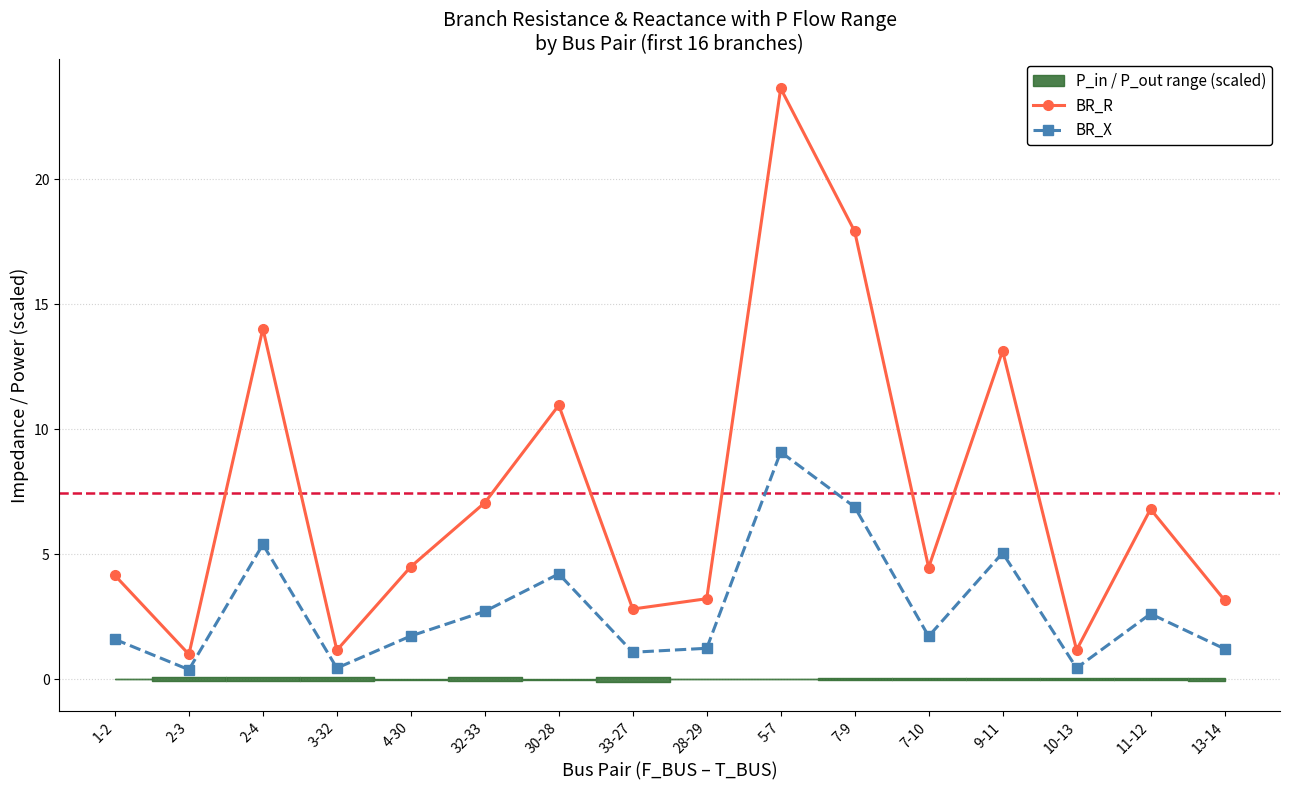

Where is BR_X nearest to the value 4?

30-28